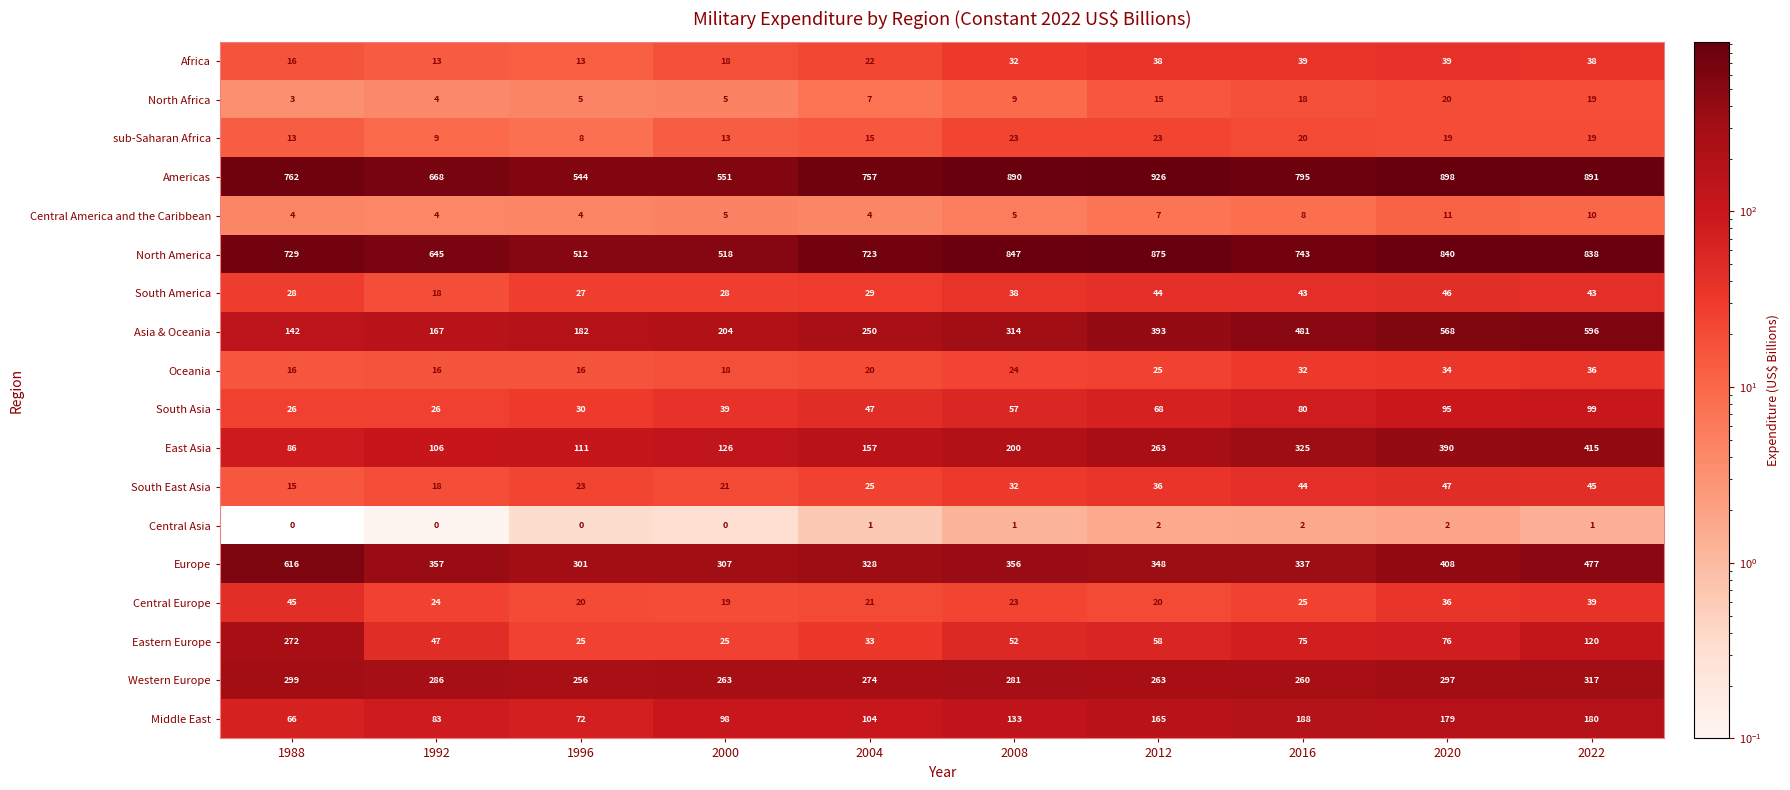

How many distinct data groups are displayed?

18